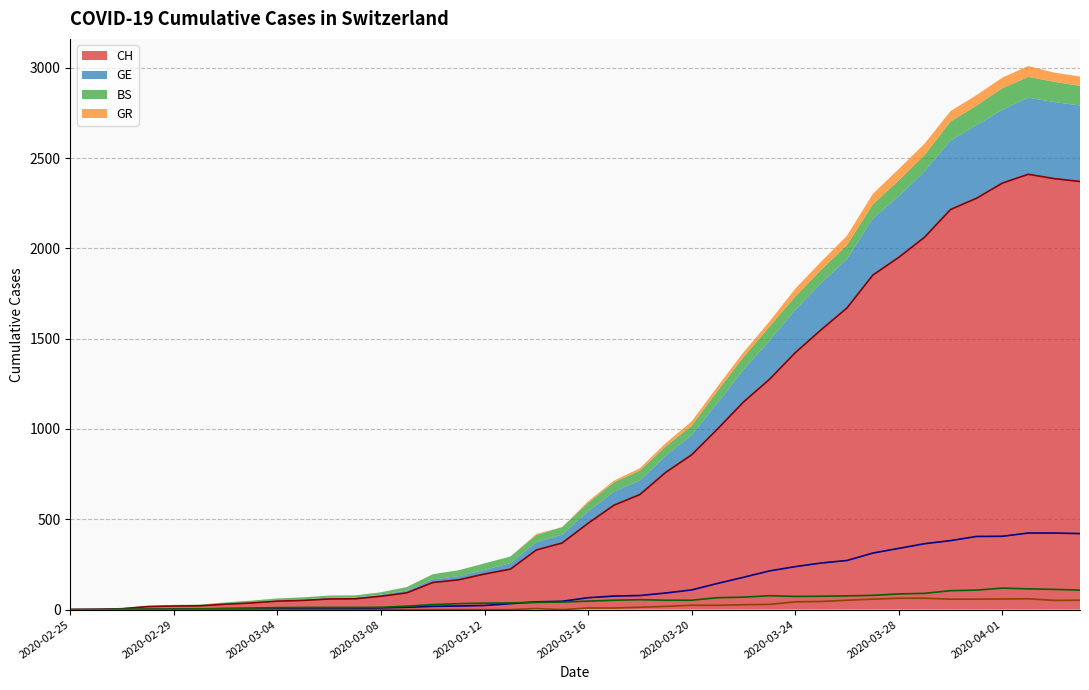

Which has a higher value, 2020-03-31 or 2020-03-18?

2020-03-31